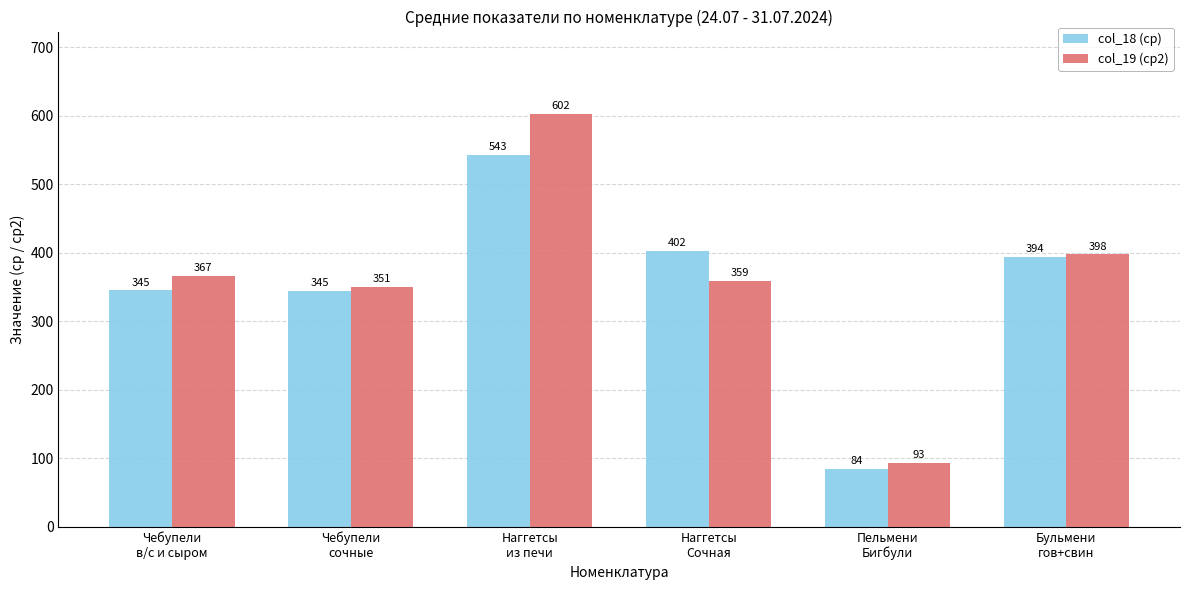

Which series has the widest spread of values?

col_19 (ср2)